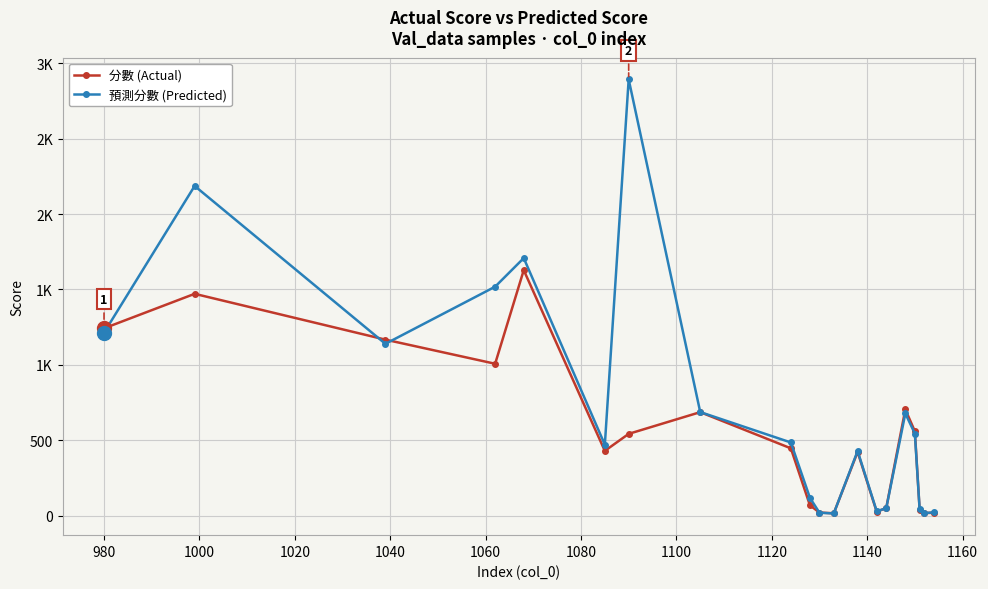

Is this an area chart (filled region under the line)?

No